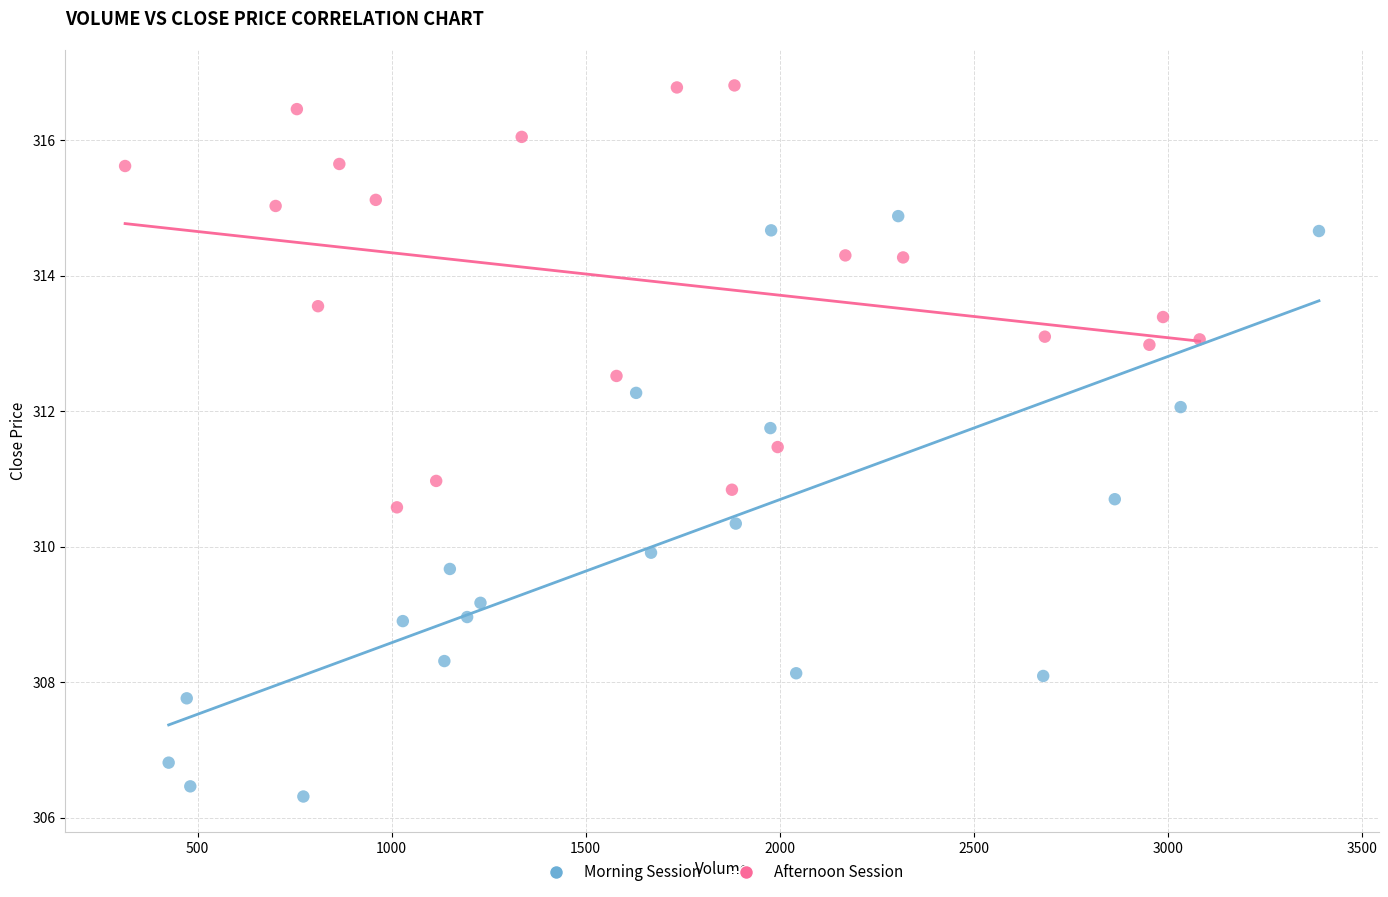

What are all the series names shown in the legend?

Morning Session, Afternoon Session